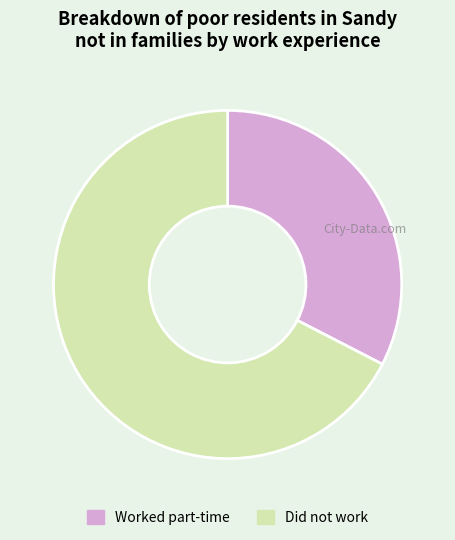

The Did not work slice represents 77% of the pie. True or false?

False